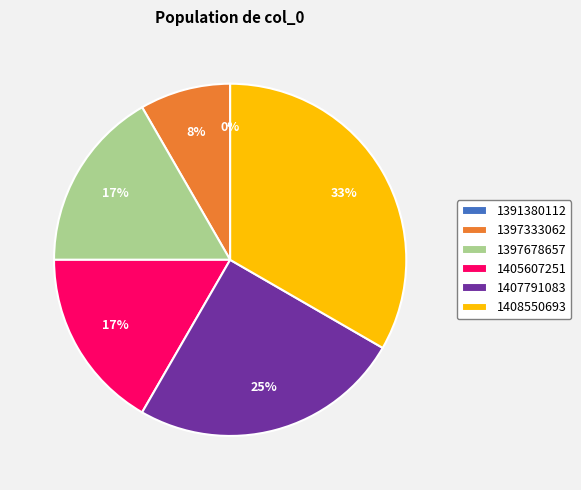

Rank the categories by value from lowest to highest.

1391380112, 1397333062, 1397678657, 1405607251, 1407791083, 1408550693